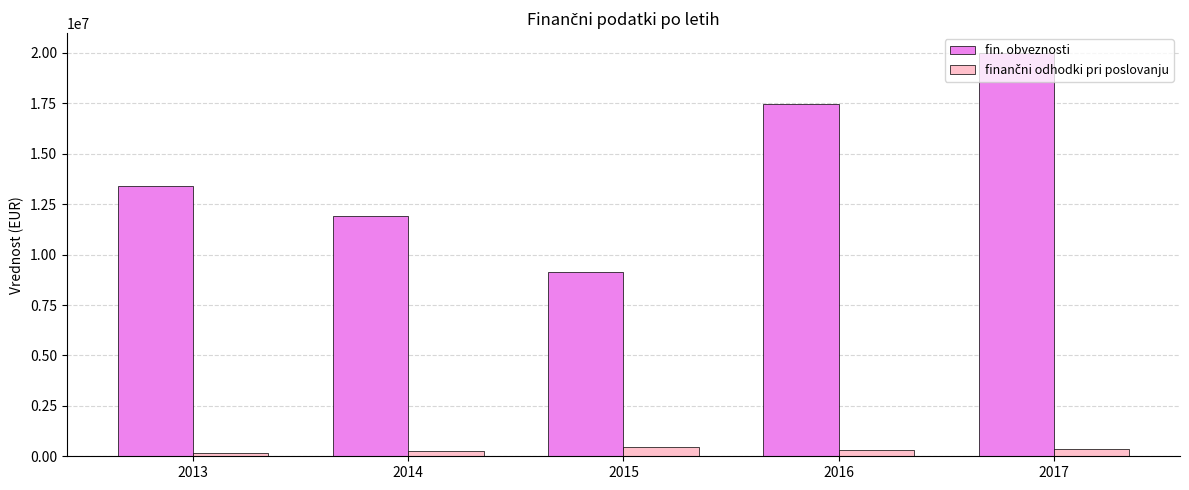

What is the difference between the highest and lowest values at 2014?

11638711